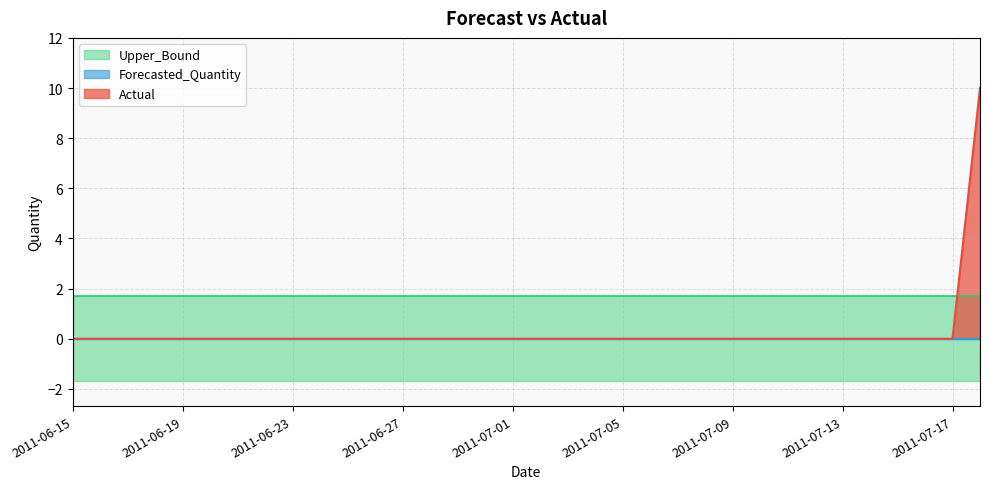

Which series has the largest range (max minus min)?

Actual